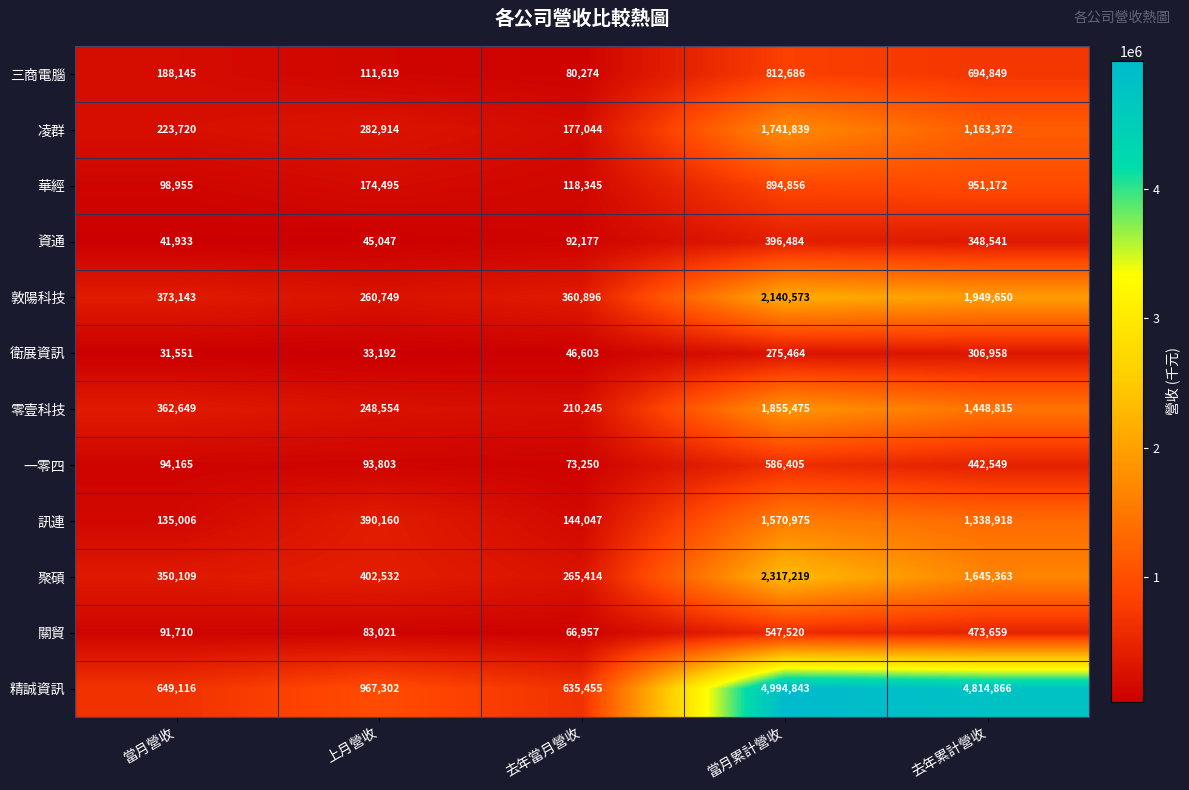

What is the approximate value of 凌群 at 去年累計營收?

1163372